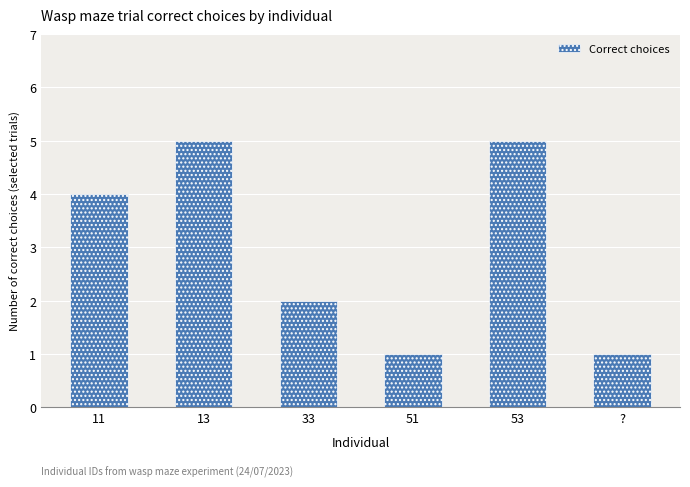

What is the label of the 1st bar from the left?

11